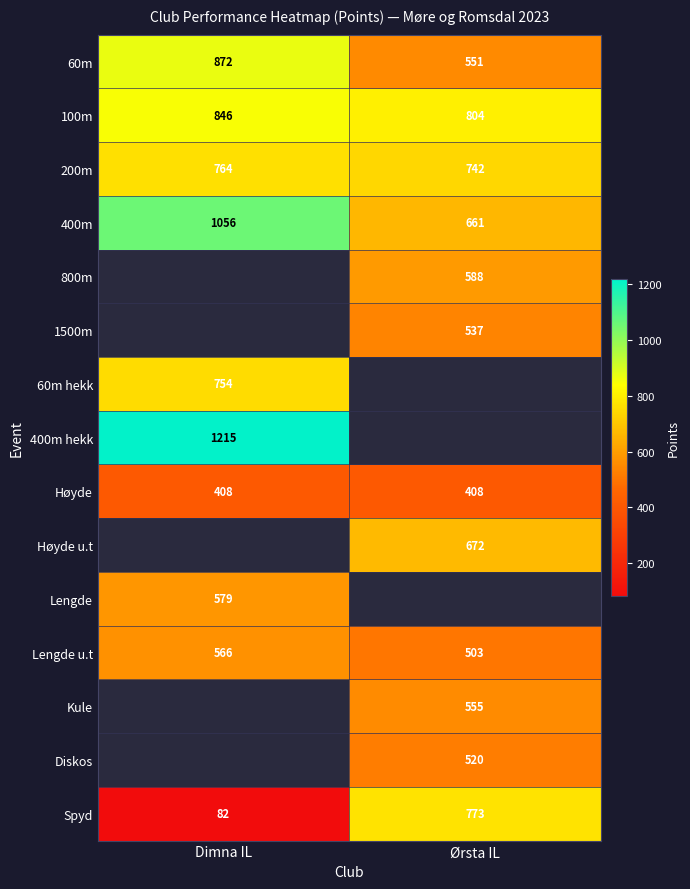

At which label does Lengde u.t reach its minimum?

Ørsta IL